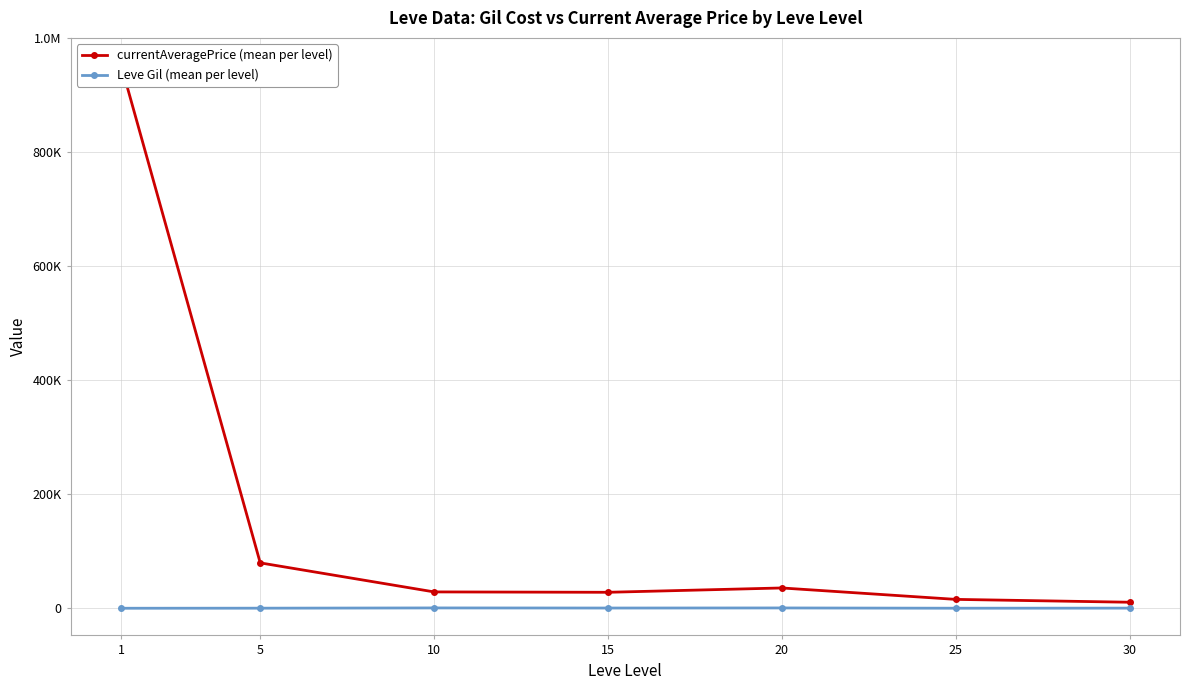

In Leve Gil (mean per level), how many points are higher than both neighbors (excluding endpoints)?

2